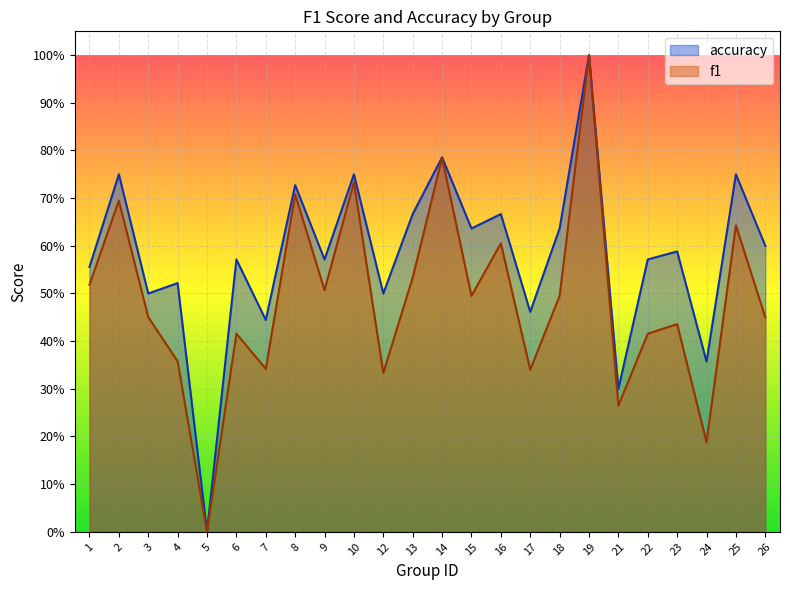

Reading left to right, what are all the values shown in this chart?

f1: 0.5	0.7	0.5	0.4	0.0	0.4	0.3	0.7	0.5	0.7	0.3	0.5	0.8	0.5	0.6	0.3	0.5	1.0	0.3	0.4	0.4	0.2	0.6	0.5
accuracy: 0.6	0.8	0.5	0.5	0.0	0.6	0.4	0.7	0.6	0.8	0.5	0.7	0.8	0.6	0.7	0.5	0.6	1.0	0.3	0.6	0.6	0.4	0.8	0.6